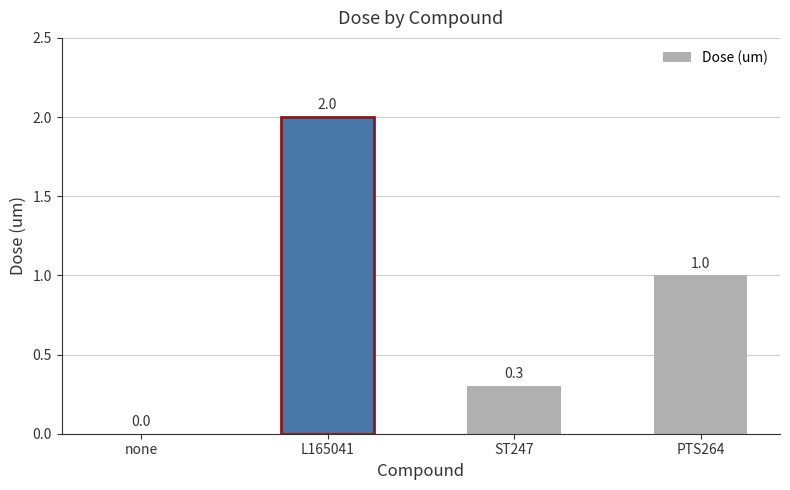

The value at L165041 is 1.4. True or false?

False